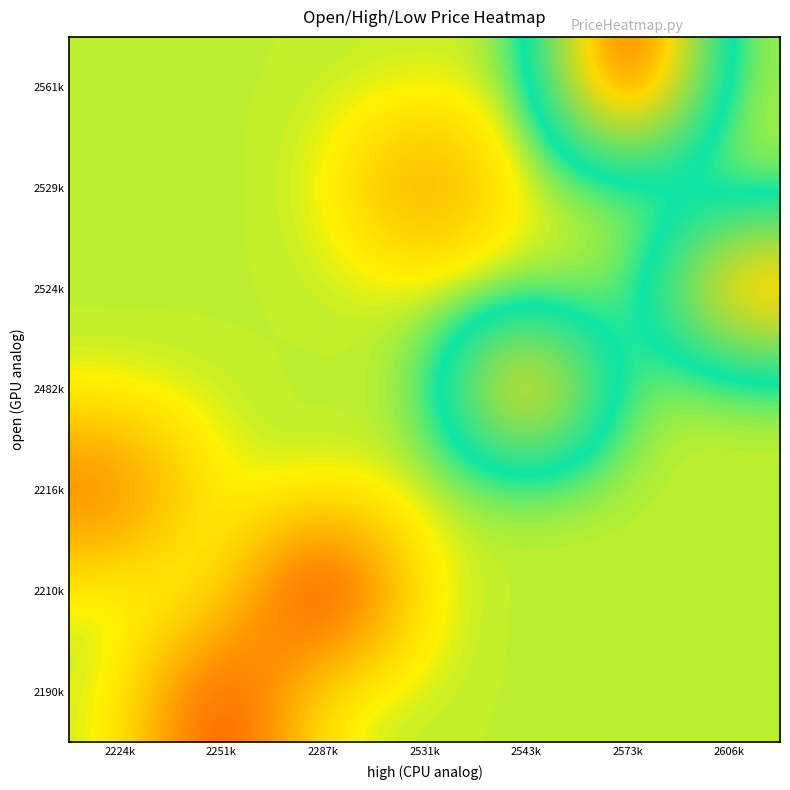

Rank the series at 2287k from highest to lowest value.

2190k, 2216k, 2482k, 2524k, 2529k, 2561k, 2210k